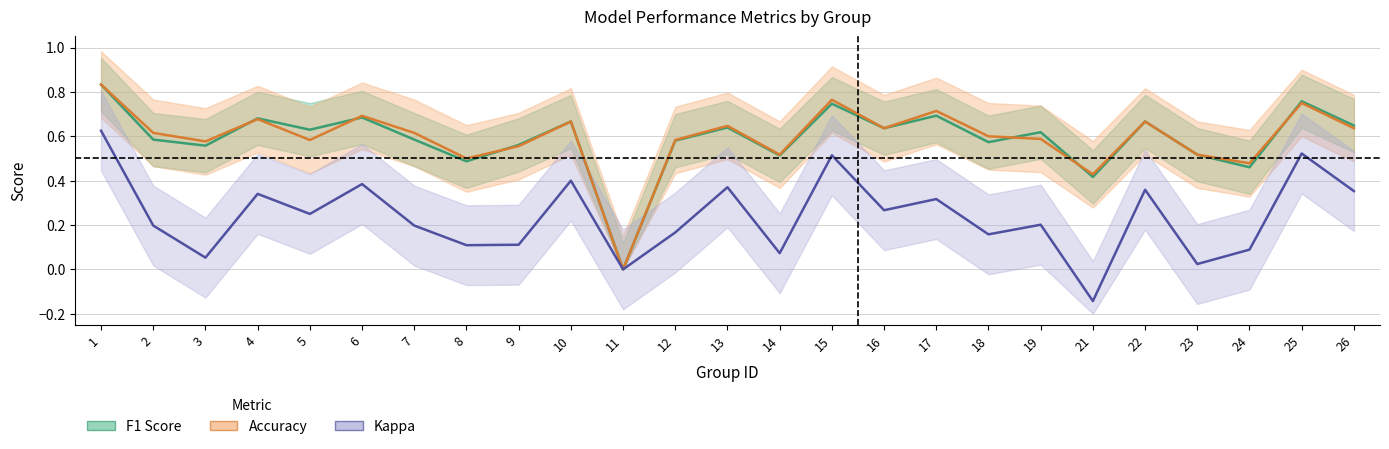

What is the difference between the maximum and minimum values in the Kappa series?

0.8